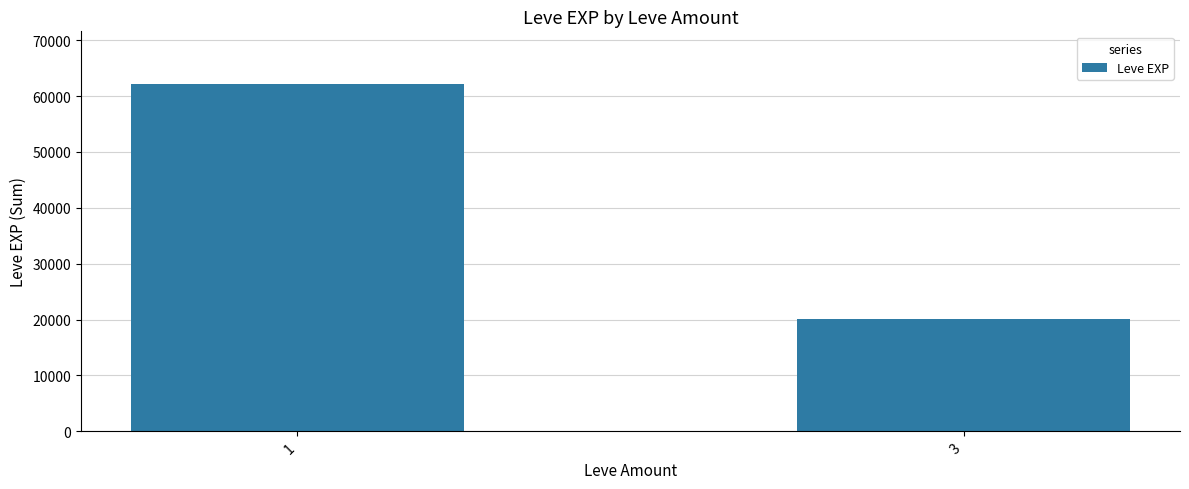

List the labels in order of value, smallest first.

3, 1